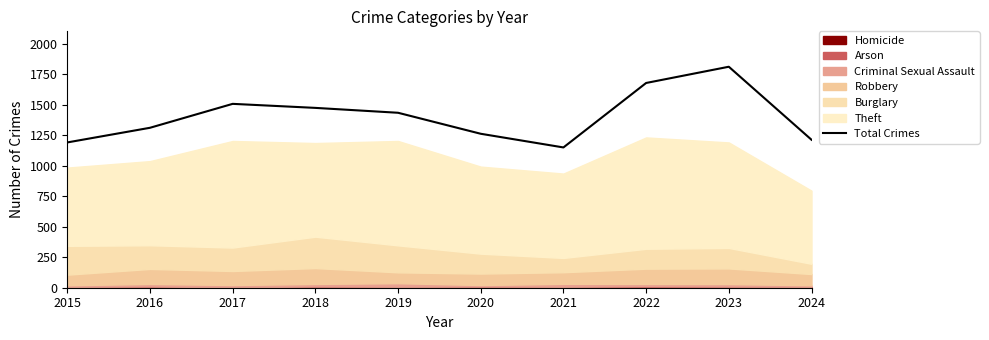

Where is the first local maximum?

2017